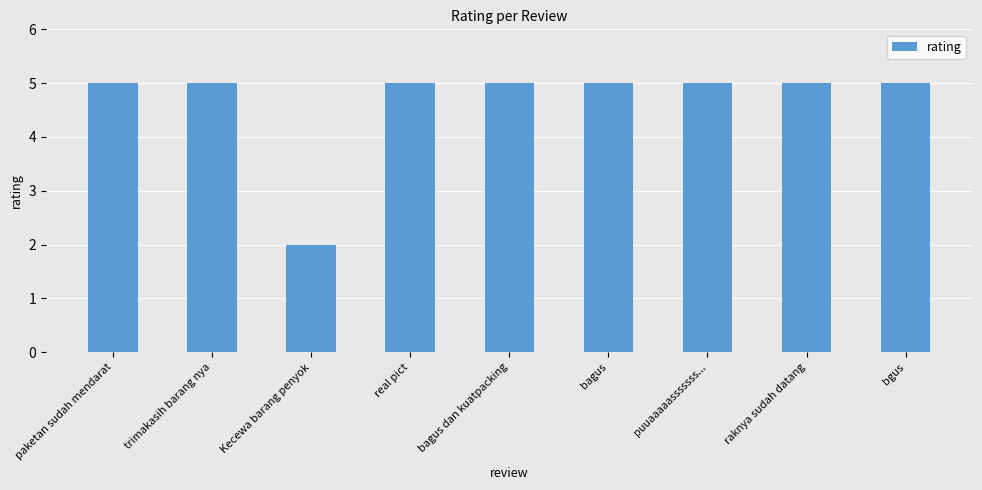

What is the ratio of the value at paketan sudah mendarat to the value at real pict?

1.0